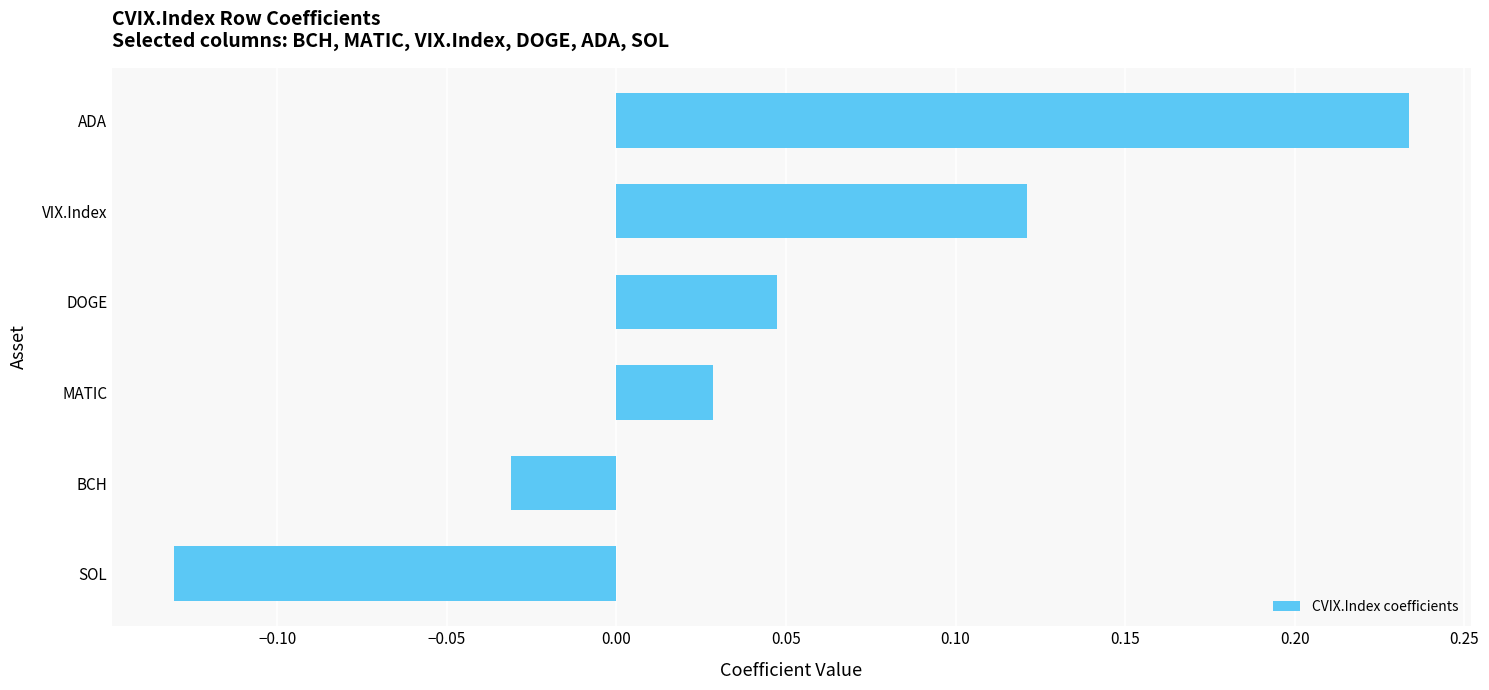

Between BCH and MATIC, which is larger?

MATIC